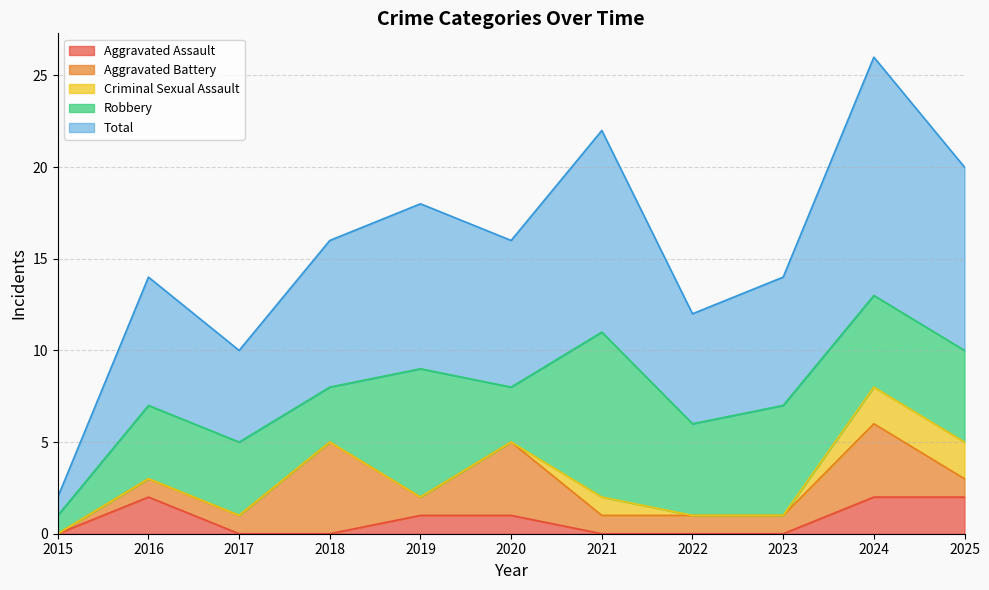

What is the value of the Total point at the 7th from the left?

11